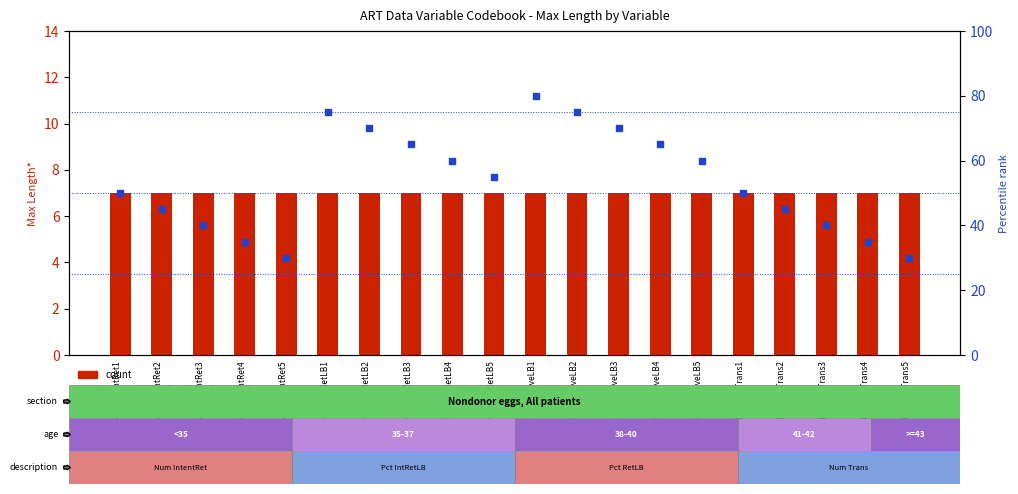

Which series contains the highest Y value?

percentile rank within the sample